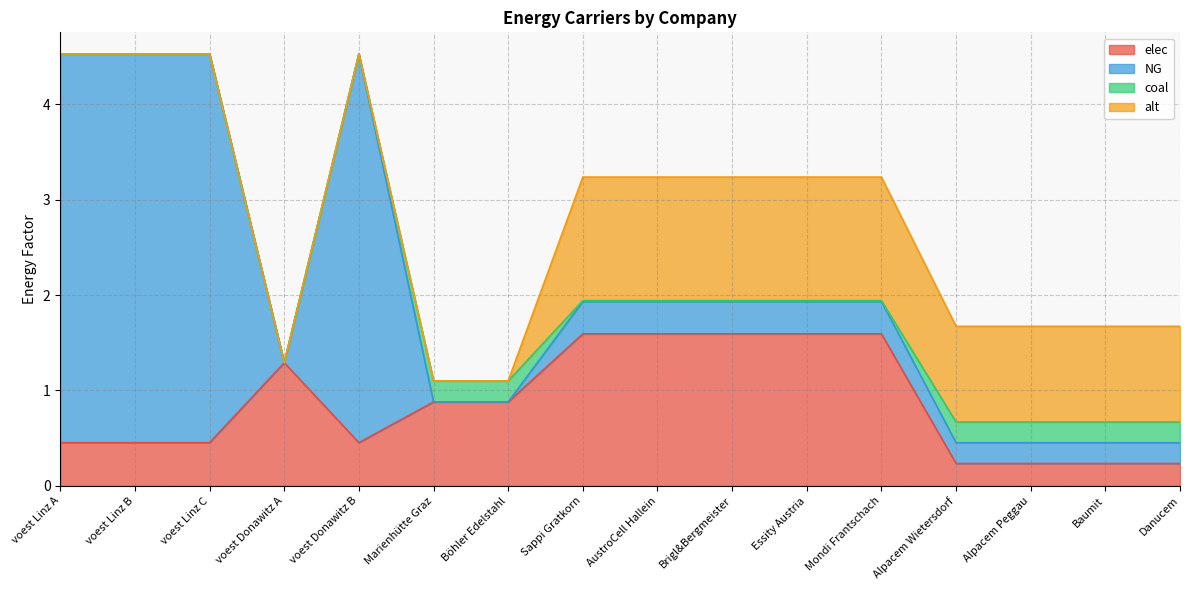

At which category is the sum across all series the highest?

voest Linz A